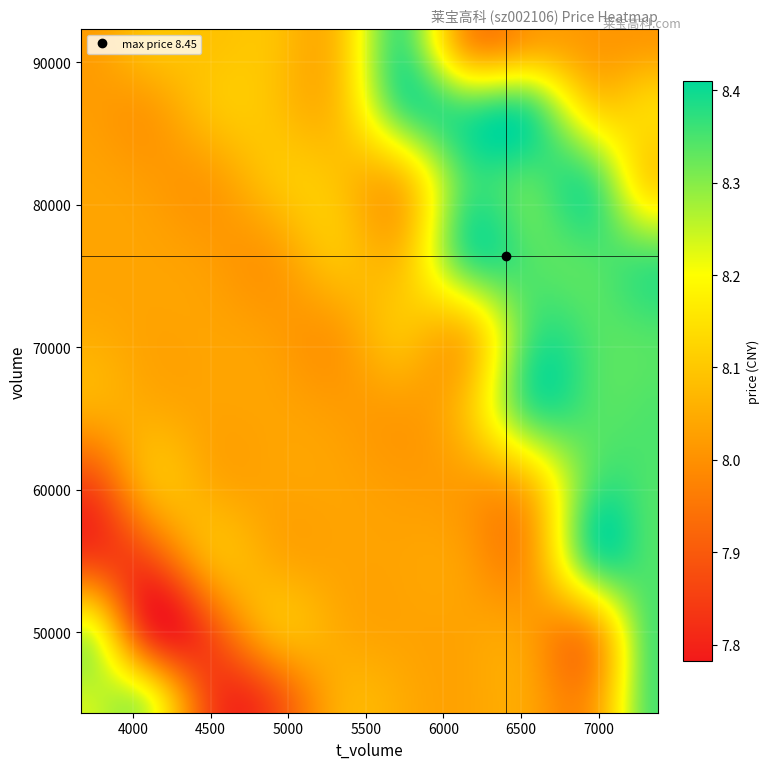

What is the difference between the price values at price and 14?

0.4